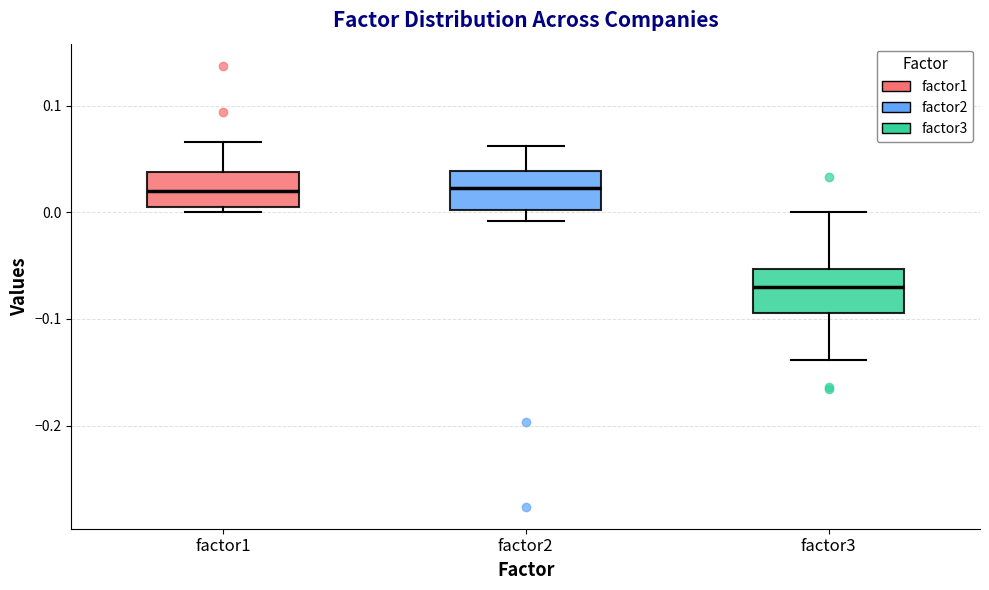

Which box's median line is the lowest?

factor3